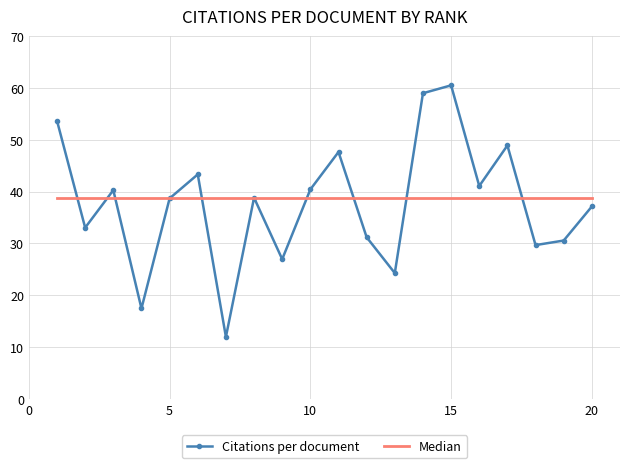

Which series has the widest spread of values?

Citations per document